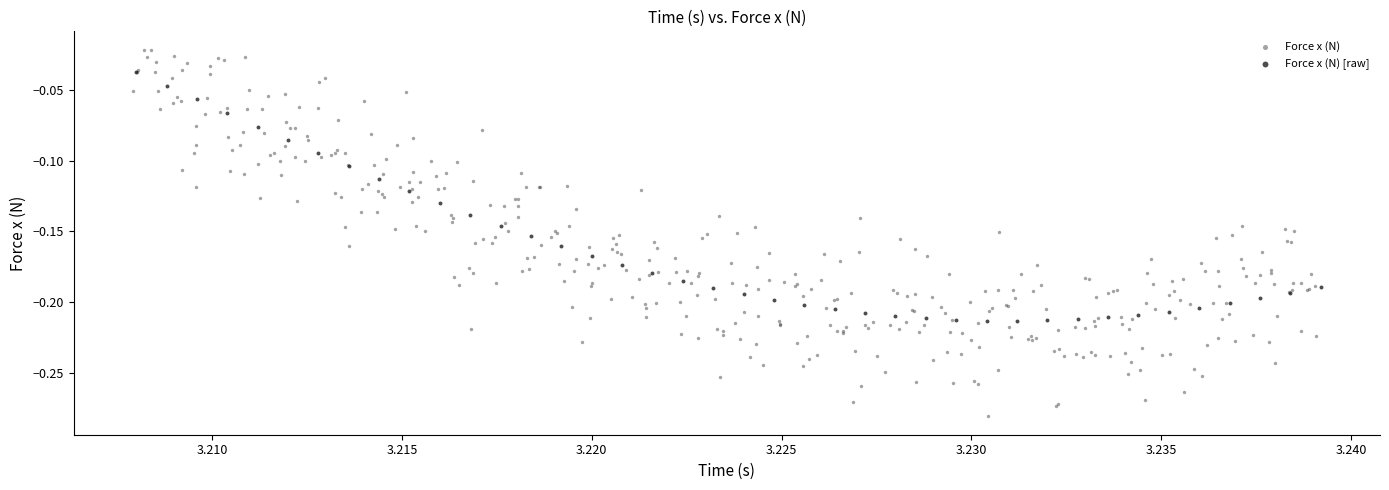

Which series has the largest Y range (max minus min)?

Force x (N)